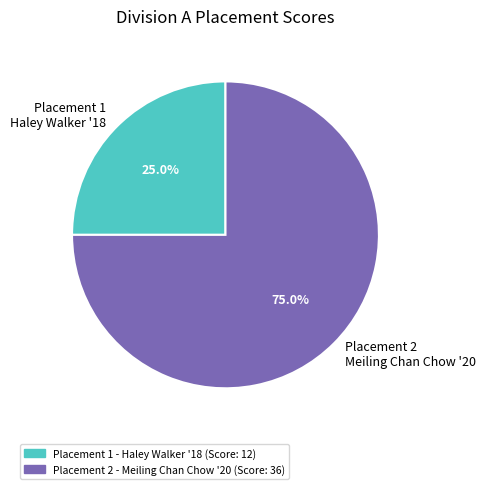

Rank the categories by value from highest to lowest.

Placement 2 Meiling Chan Chow '20, Placement 1 Haley Walker '18